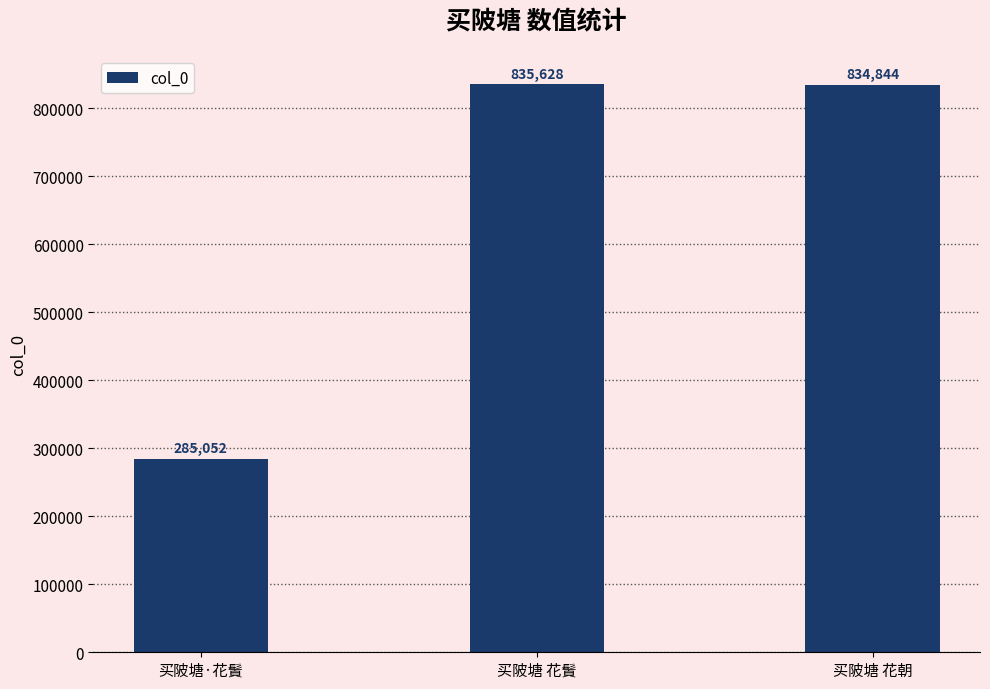

What is the label of the 3rd bar from the left?

买陂塘 花朝